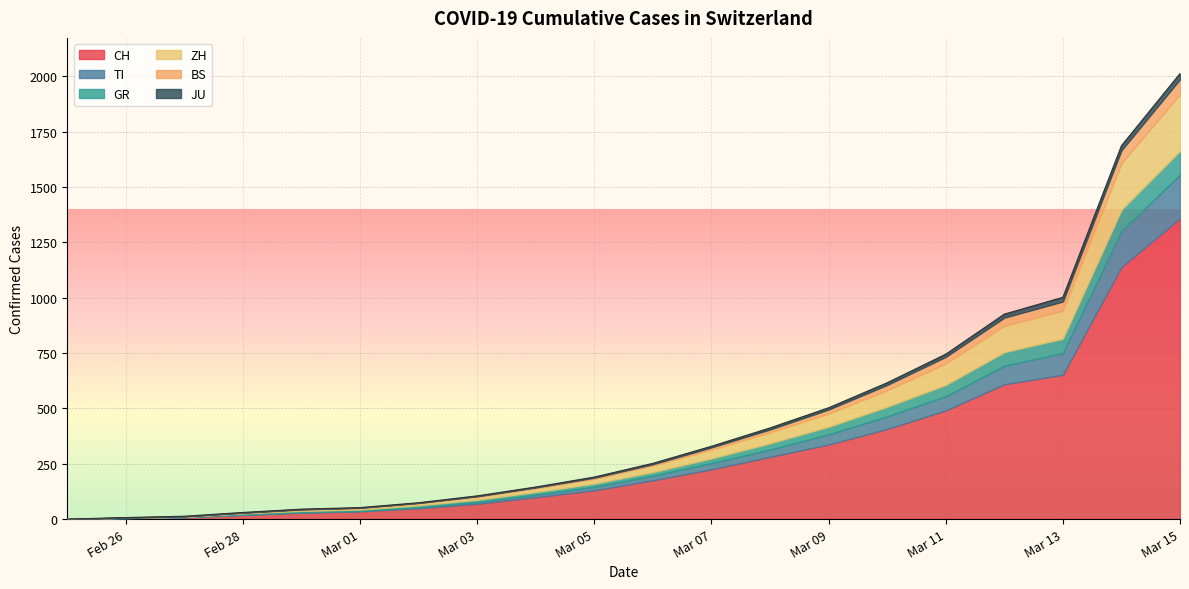

What is the value of the JU point at the 12th from the left?

5